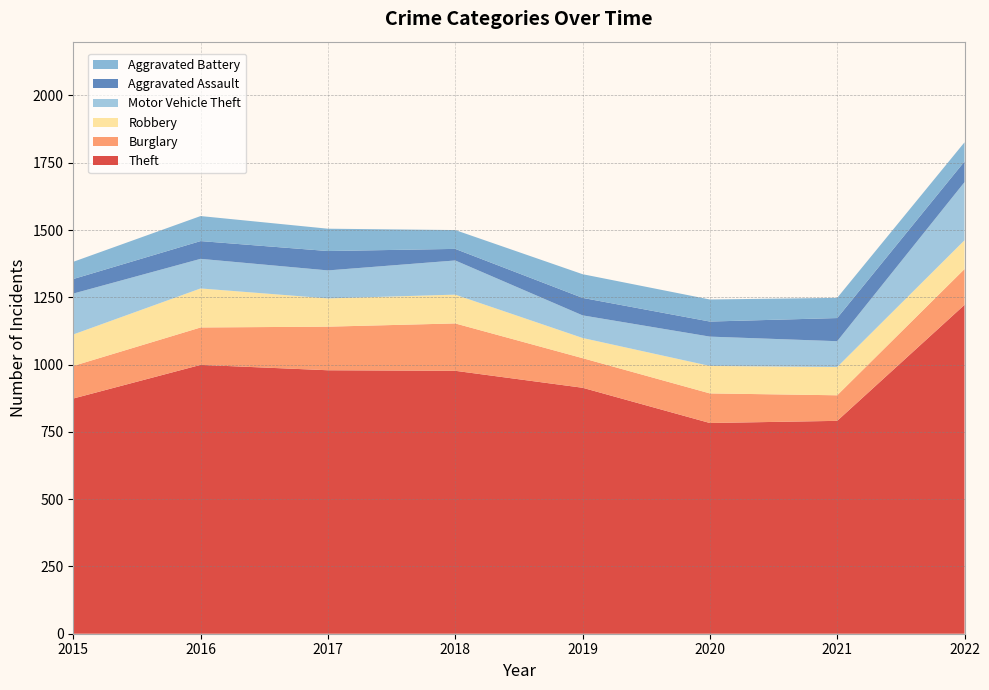

Reading right to left, list all the values displayed in this chart.

Theft: 1222	791	783	914	977	979	999	874
Burglary: 133	95	110	110	176	162	139	121
Robbery: 107	105	102	75	107	105	145	117
Motor Vehicle Theft: 216	96	109	84	127	104	110	152
Aggravated Assault: 77	86	56	65	43	72	66	54
Aggravated Battery: 71	75	82	88	70	83	93	64